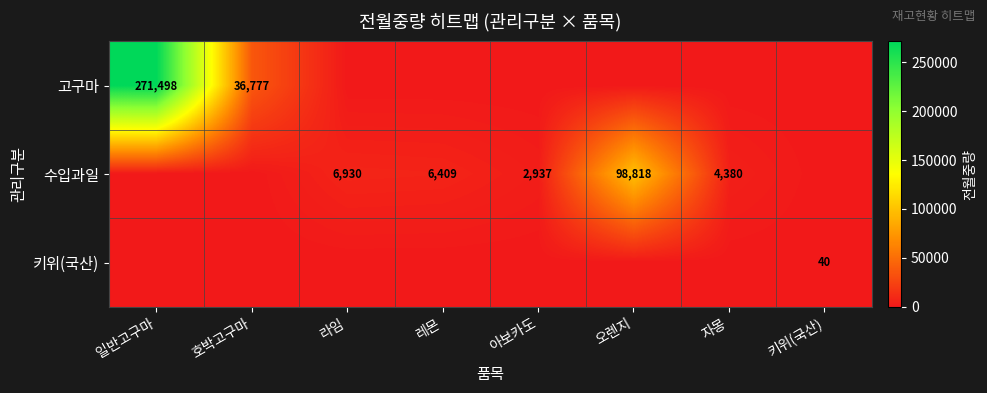

True or false: 수입과일 has a value of 98818 at 오렌지.

True